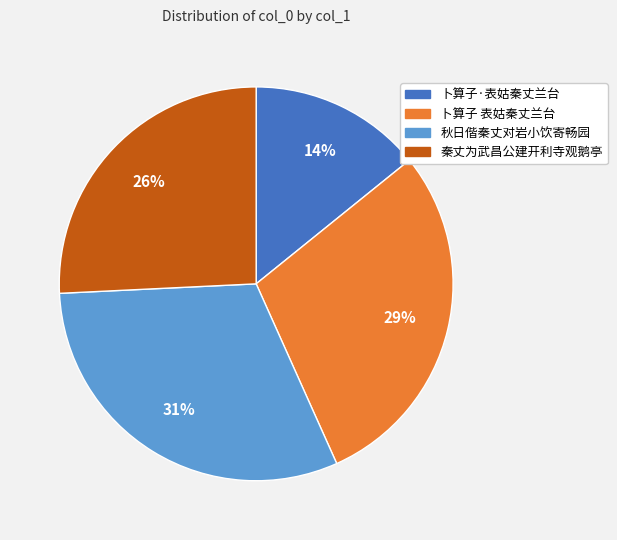

To the nearest percent, what is the average slice percentage?

25%